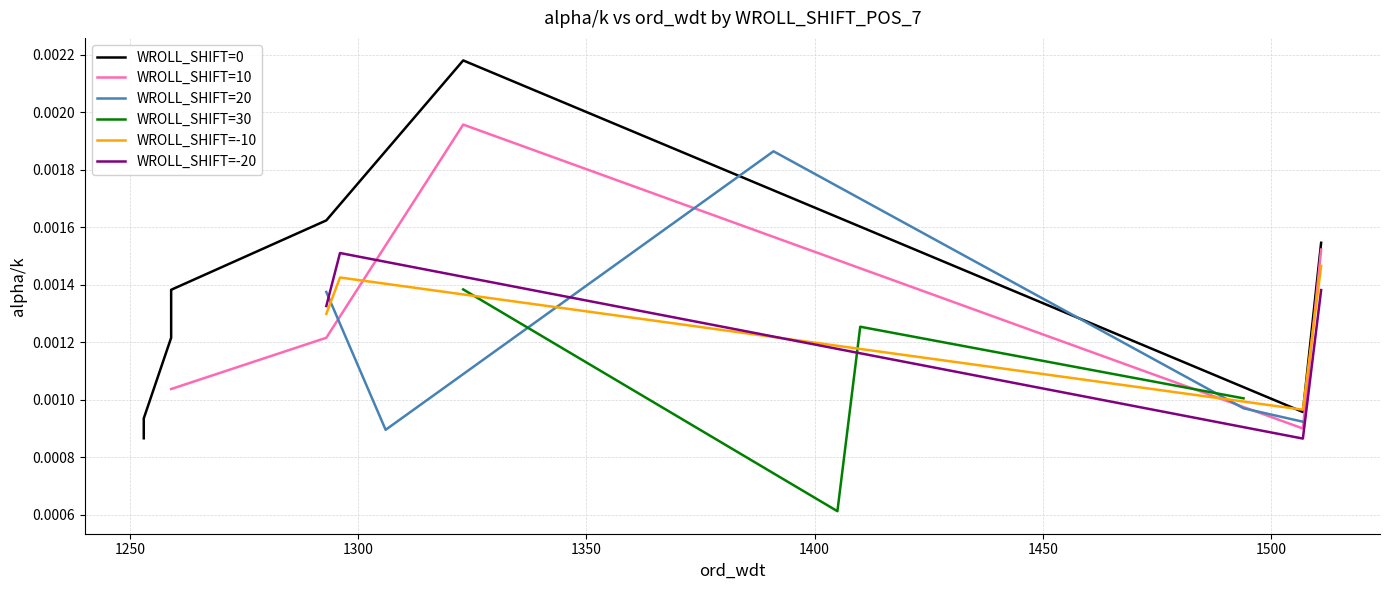

Which series ends up on top after the final intersection of WROLL_SHIFT=-10 and WROLL_SHIFT=-20?

WROLL_SHIFT=-10